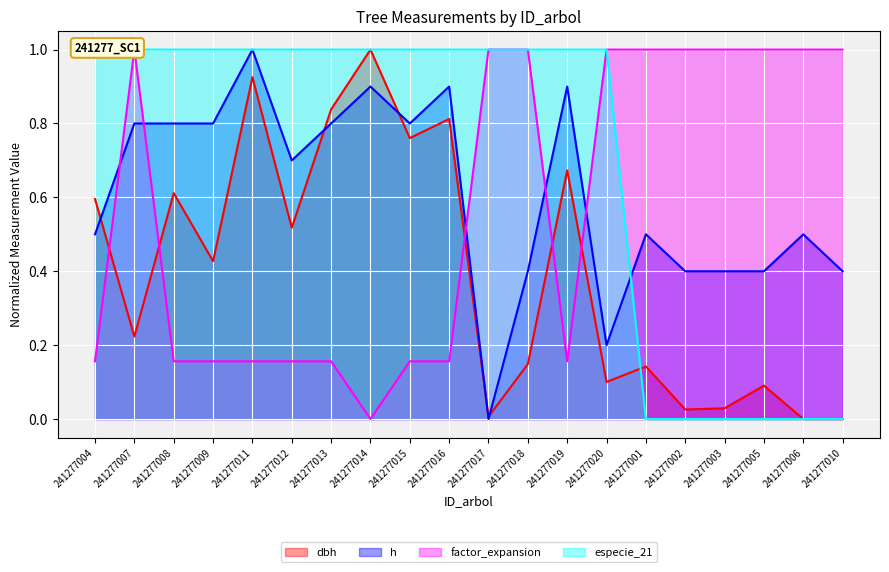

Reading left to right, extract all data points from this chart.

dbh: 241277004=0.6	241277007=0.2	241277008=0.6	241277009=0.4	241277011=0.9	241277012=0.5	241277013=0.8	241277014=1.0	241277015=0.8	241277016=0.8	241277017=0.0	241277018=0.1	241277019=0.7	241277020=0.1	241277001=0.1	241277002=0.0	241277003=0.0	241277005=0.1	241277006=0.0	241277010=0.0
h: 241277004=0.5	241277007=0.8	241277008=0.8	241277009=0.8	241277011=1.0	241277012=0.7	241277013=0.8	241277014=0.9	241277015=0.8	241277016=0.9	241277017=0.0	241277018=0.4	241277019=0.9	241277020=0.2	241277001=0.5	241277002=0.4	241277003=0.4	241277005=0.4	241277006=0.5	241277010=0.4
factor_expansion: 241277004=0.2	241277007=1.0	241277008=0.2	241277009=0.2	241277011=0.2	241277012=0.2	241277013=0.2	241277014=0.0	241277015=0.2	241277016=0.2	241277017=1.0	241277018=1.0	241277019=0.2	241277020=1.0	241277001=1.0	241277002=1.0	241277003=1.0	241277005=1.0	241277006=1.0	241277010=1.0
especie_21: 241277004=1.0	241277007=1.0	241277008=1.0	241277009=1.0	241277011=1.0	241277012=1.0	241277013=1.0	241277014=1.0	241277015=1.0	241277016=1.0	241277017=1.0	241277018=1.0	241277019=1.0	241277020=1.0	241277001=0.0	241277002=0.0	241277003=0.0	241277005=0.0	241277006=0.0	241277010=0.0